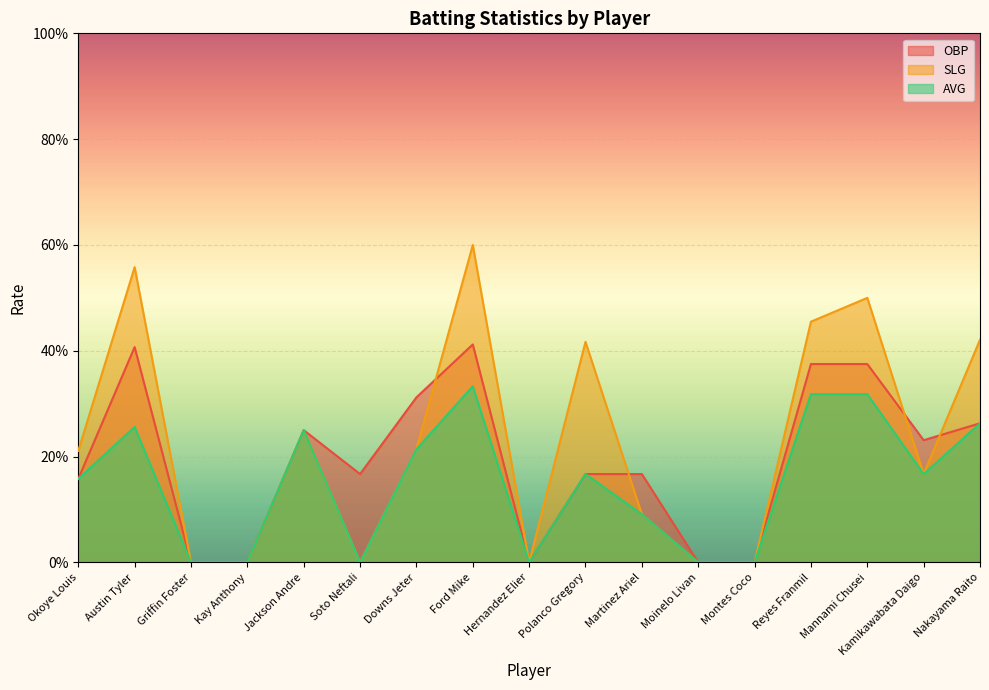

What is the label of the 5th point from the left?

Jackson Andre